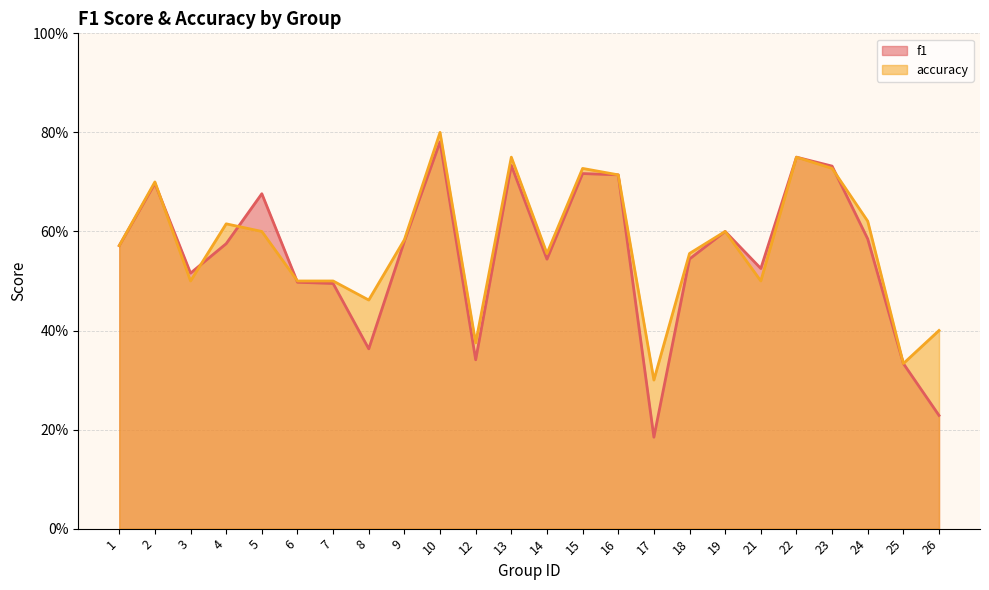

Reading left to right, transcribe all the data shown in this chart.

f1: 1=0.6	2=0.7	3=0.5	4=0.6	5=0.7	6=0.5	7=0.5	8=0.4	9=0.6	10=0.8	12=0.3	13=0.7	14=0.5	15=0.7	16=0.7	17=0.2	18=0.5	19=0.6	21=0.5	22=0.8	23=0.7	24=0.6	25=0.3	26=0.2
accuracy: 1=0.6	2=0.7	3=0.5	4=0.6	5=0.6	6=0.5	7=0.5	8=0.5	9=0.6	10=0.8	12=0.4	13=0.8	14=0.6	15=0.7	16=0.7	17=0.3	18=0.6	19=0.6	21=0.5	22=0.8	23=0.7	24=0.6	25=0.3	26=0.4